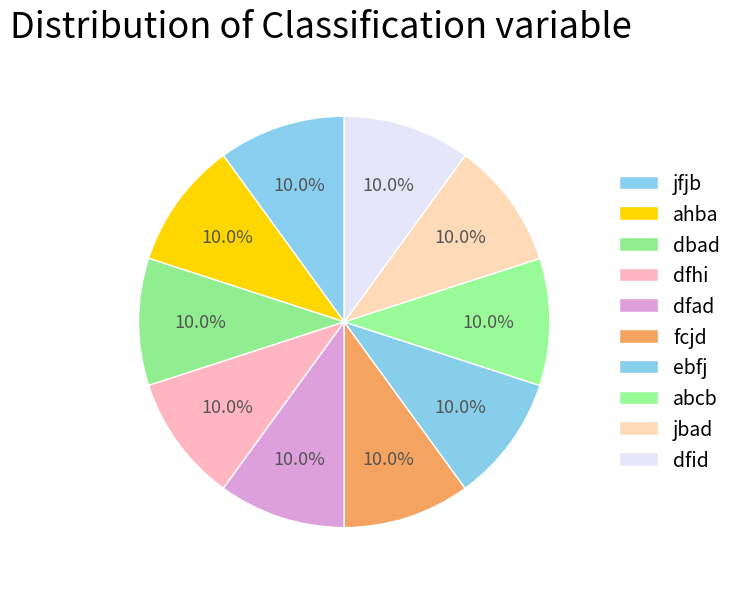

What percentage do dfid and ebfj together represent?

20.0%